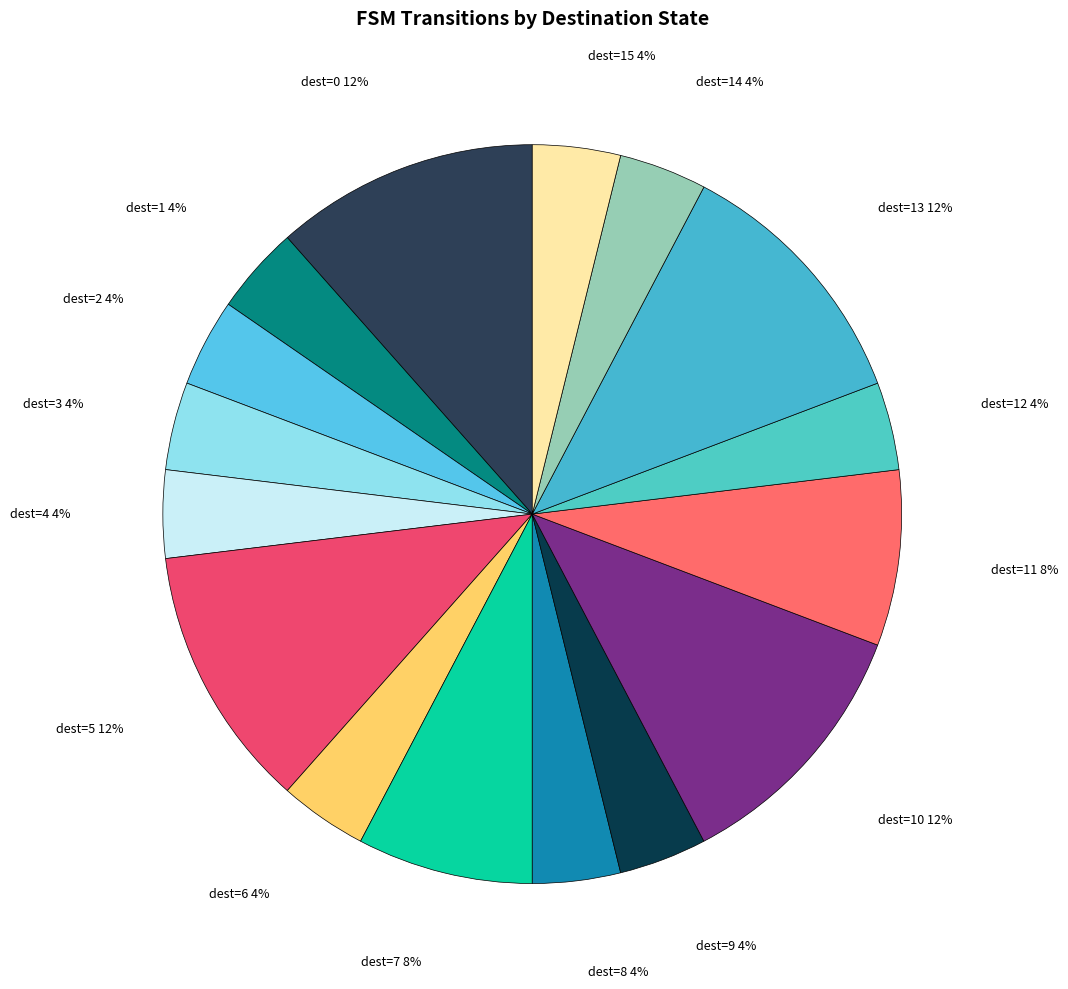

How many segments does this pie chart have?

16